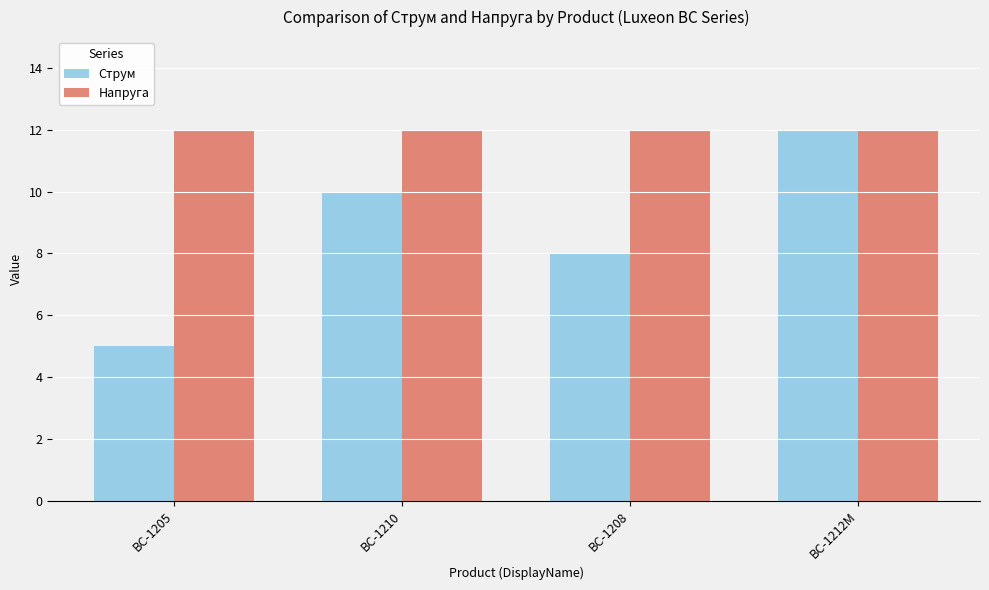

At which category is the sum across all series the highest?

BC-1212M